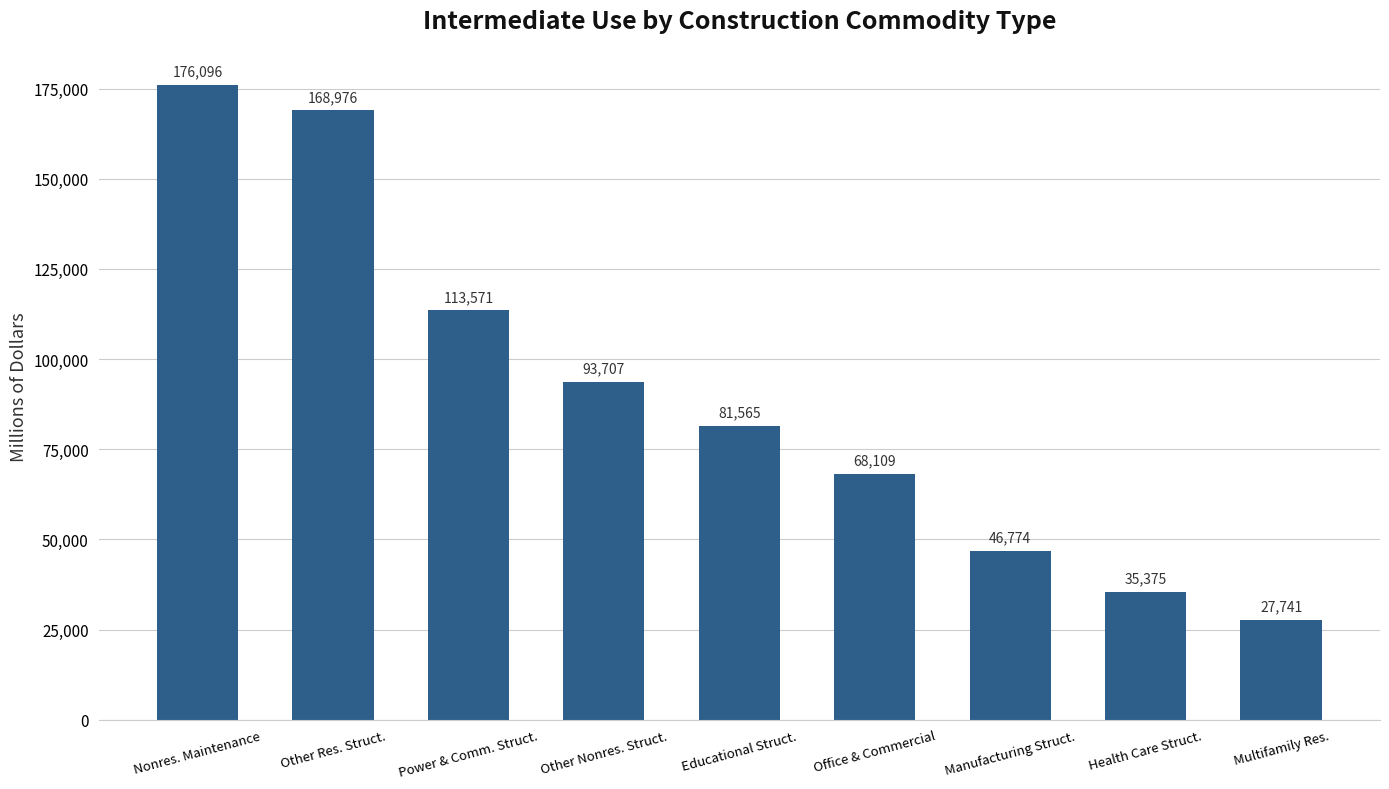

Are the bars grouped side by side (vs. stacked)?

No